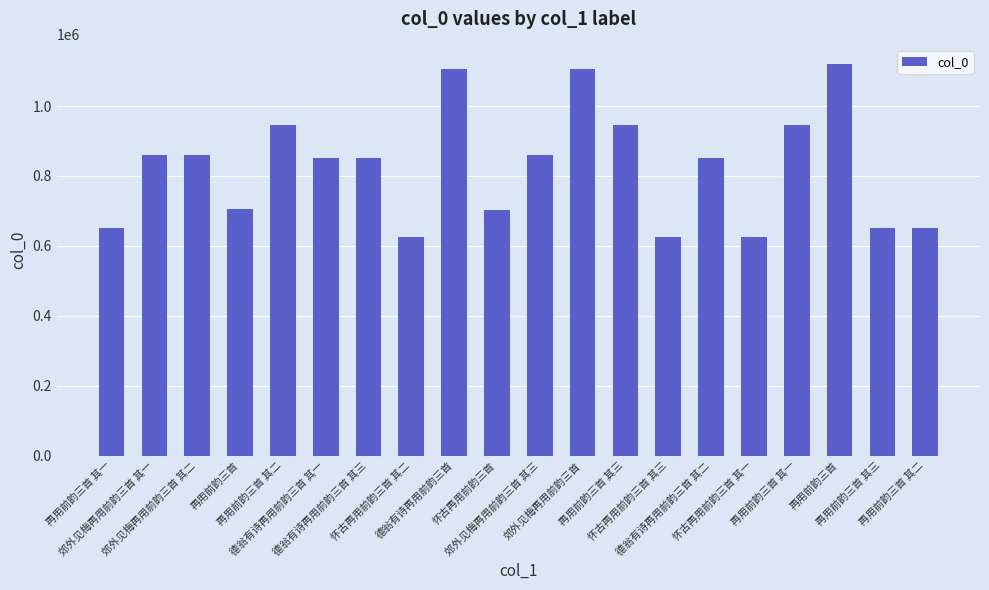

Reading left to right, transcribe all the data shown in this chart.

再用前韵三首 其一=652187	郊外见梅再用前韵三首 其一=861107	郊外见梅再用前韵三首 其二=861106	再用前韵三首=704772	再用前韵三首 其二=946543	德翁有诗再用前韵三首 其一=850738	德翁有诗再用前韵三首 其三=850736	怀古再用前韵三首 其二=625594	德翁有诗再用前韵三首=1105005	怀古再用前韵三首=702925	郊外见梅再用前韵三首 其三=861105	郊外见梅再用前韵三首=1106460	再用前韵三首 其三=946542	怀古再用前韵三首 其三=625595	德翁有诗再用前韵三首 其二=850737	怀古再用前韵三首 其一=625593	再用前韵三首 其一=946544	再用前韵三首=1120119	再用前韵三首 其三=652189	再用前韵三首 其二=652188